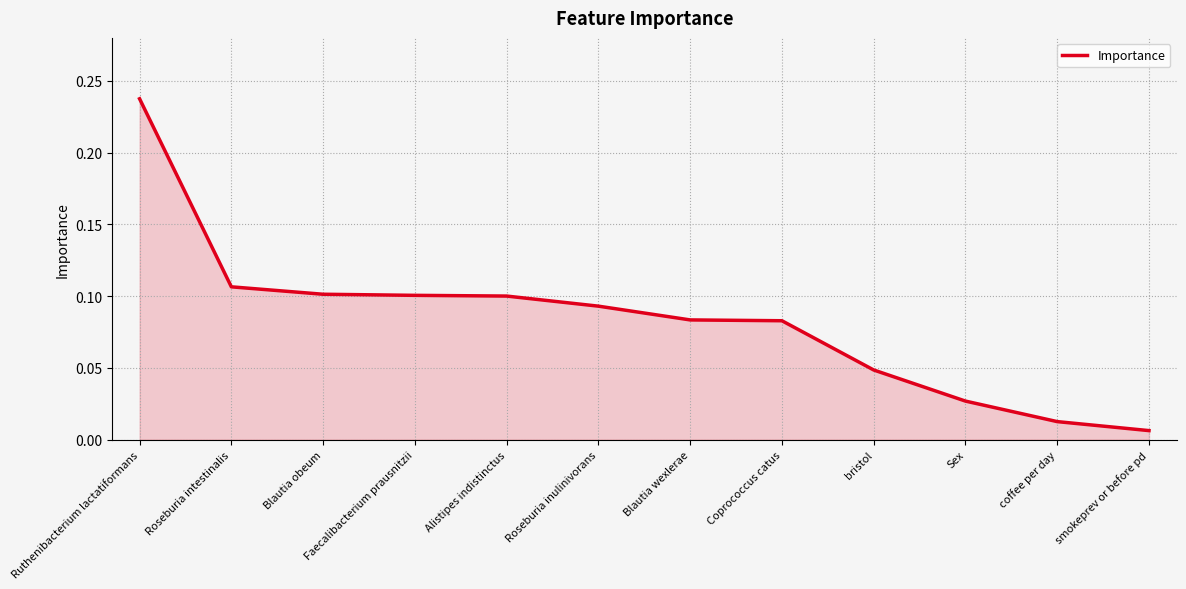

What position from the left is Ruthenibacterium lactatiformans?

1